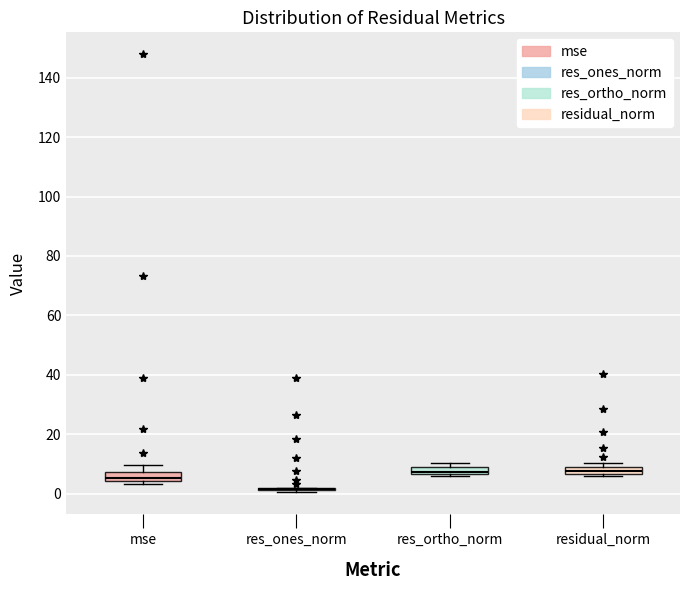

Where is the upper edge of the box for residual_norm on the y-axis? The values are not printed on the chart, so give them approximately, as read against the axis.

8